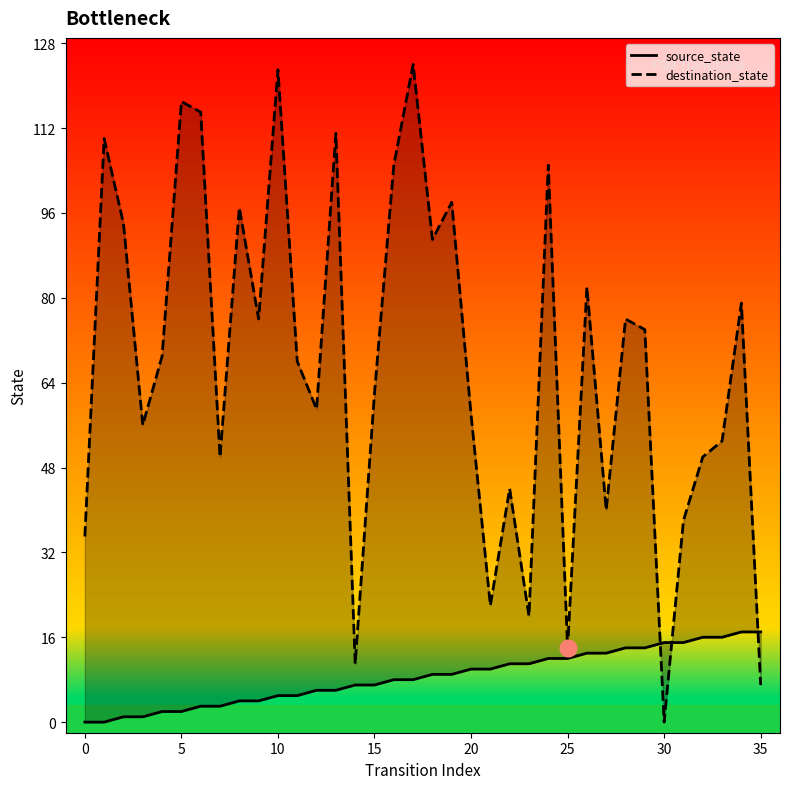

Reading left to right, list all the values displayed in this chart.

source_state: 0	0	1	1	2	2	3	3	4	4	5	5	6	6	7	7	8	8	9	9	10	10	11	11	12	12	13	13	14	14	15	15	16	16	17	17
destination_state: 35	110	94	56	69	117	115	50	97	76	123	68	59	111	11	62	105	124	91	98	58	22	44	20	105	14	82	40	76	74	0	38	50	53	79	7